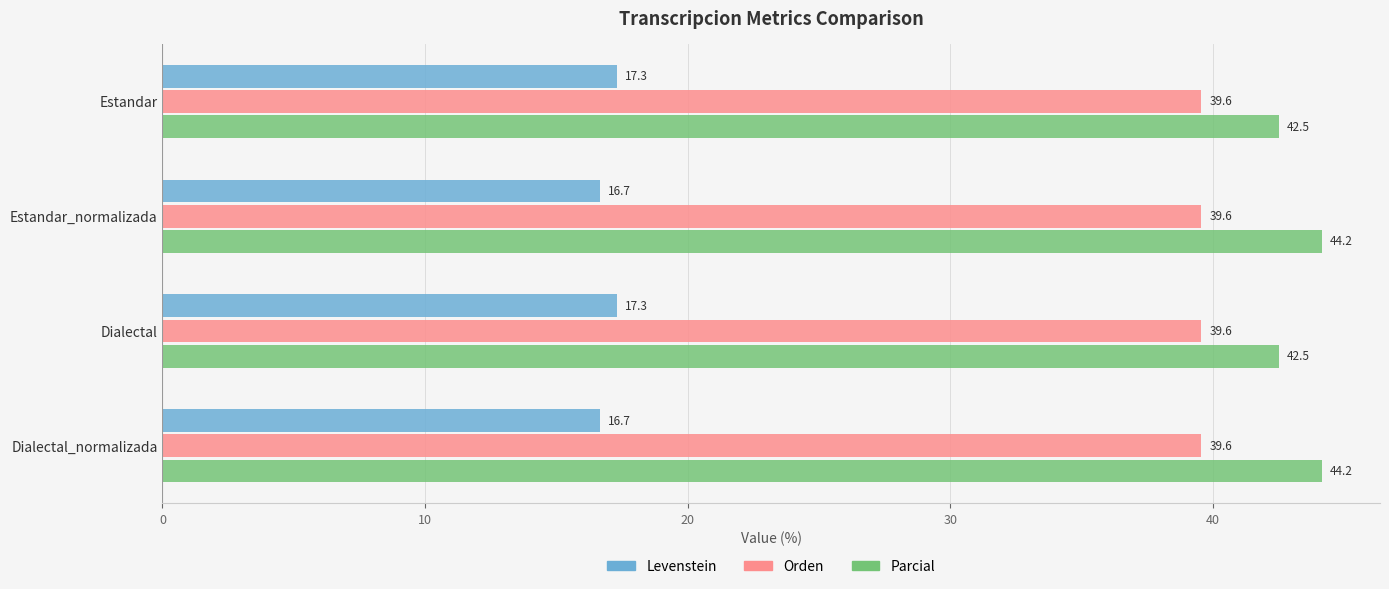

What is the maximum value shown in the chart?

44.2